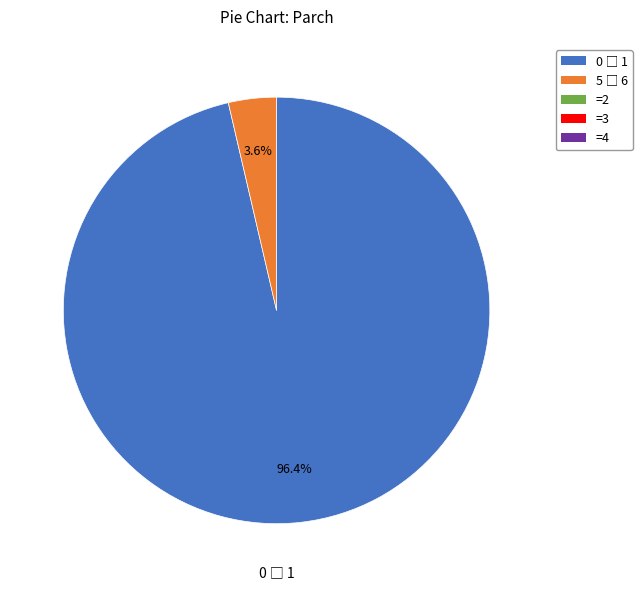

Is there any slice that represents more than half of the pie?

Yes